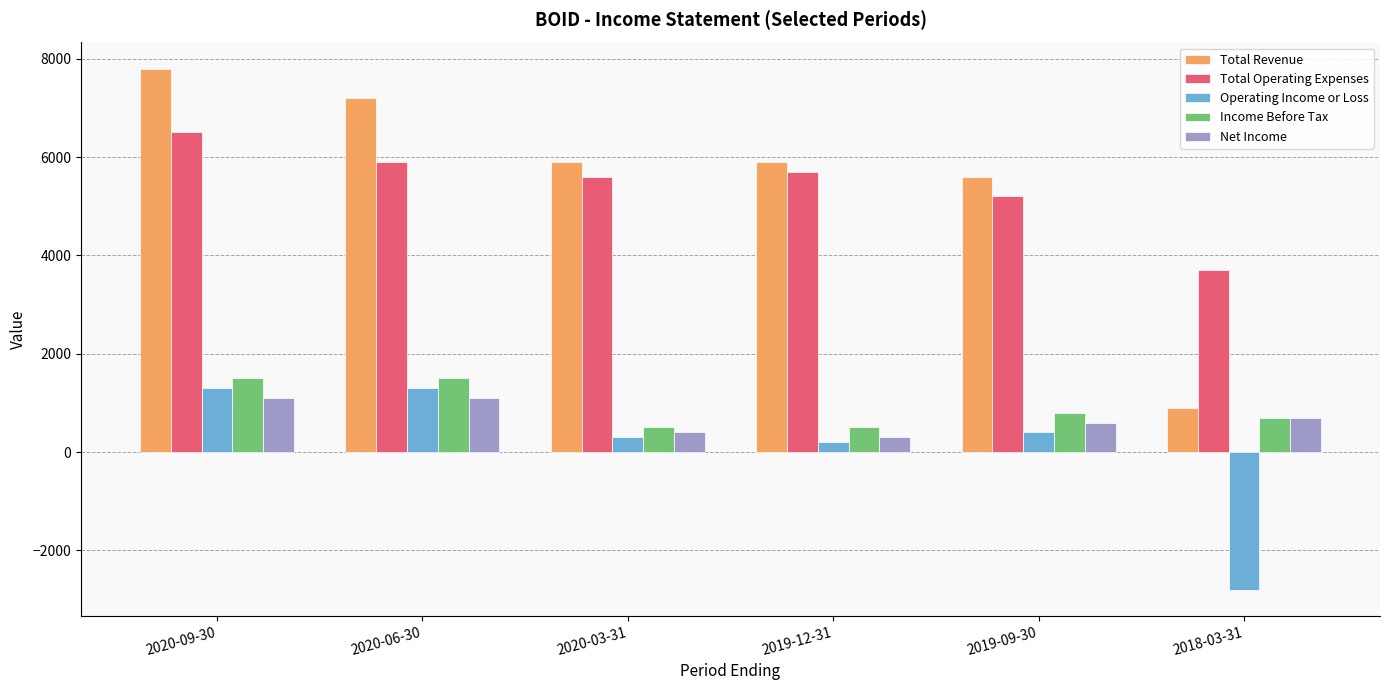

Is the value of Net Income at 2019-12-31 greater than the value of Total Revenue at 2020-03-31?

No